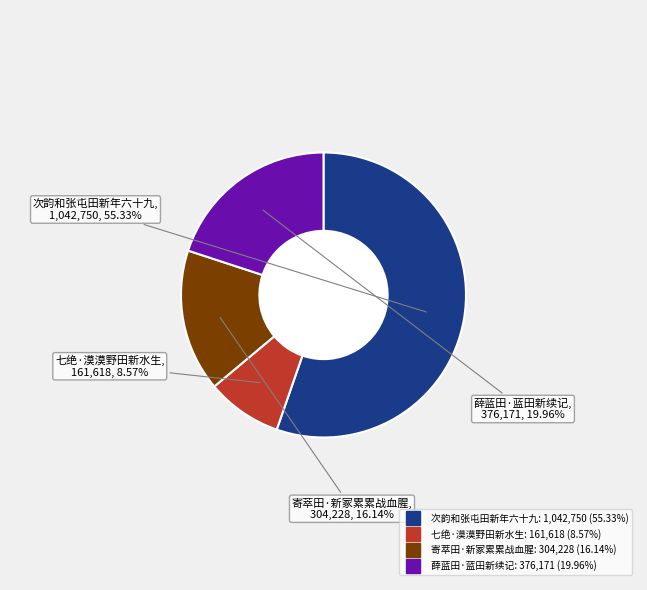

To the nearest percent, what is the average slice percentage?

25%